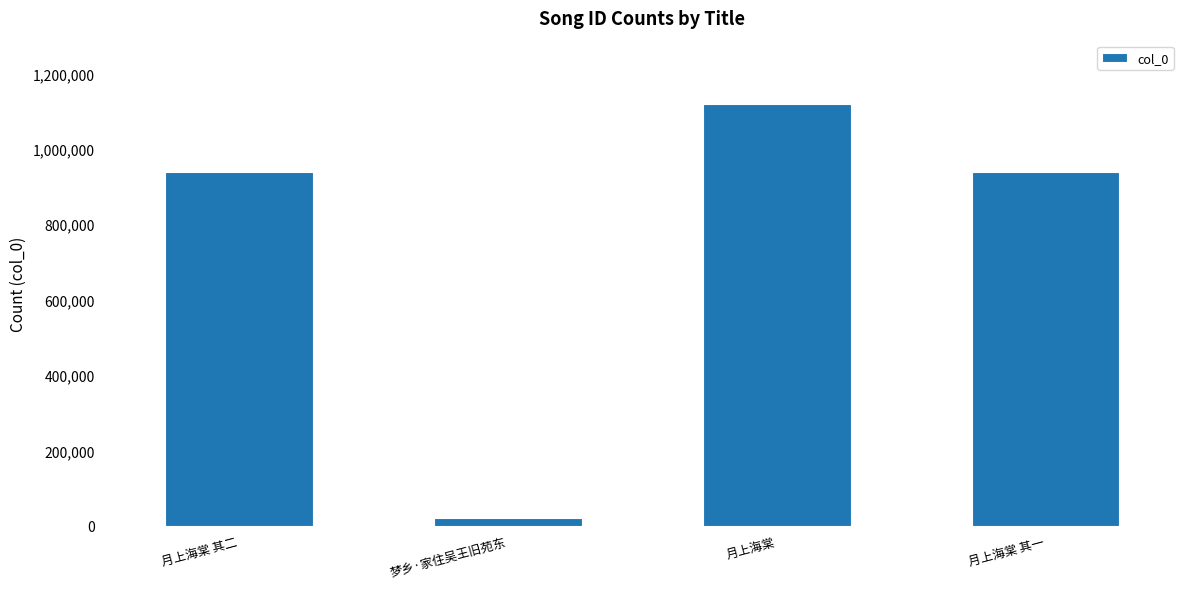

What position from the left is 梦乡·家住吴王旧苑东?

2